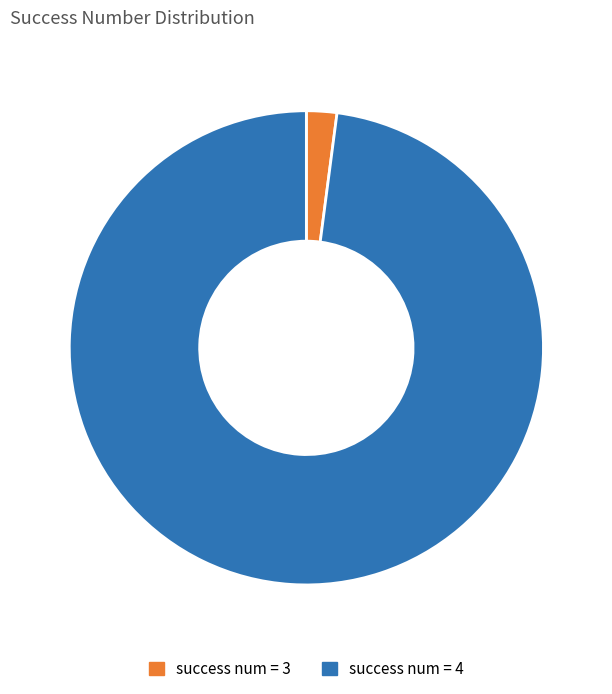

Is there a majority slice in this chart?

Yes